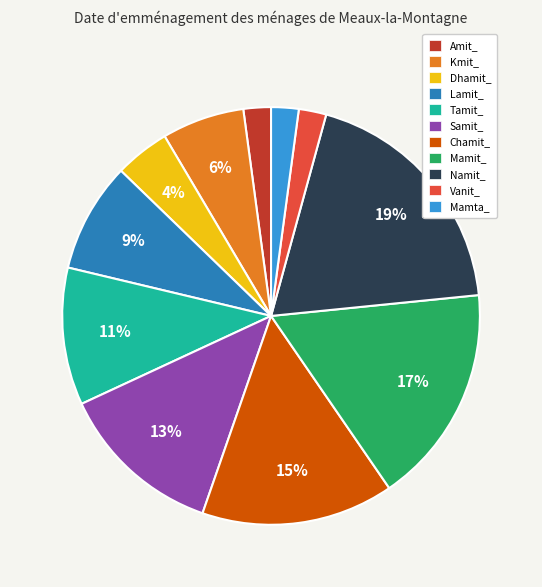

Combined, do Vanit_ and Mamta_ account for over 50%?

No